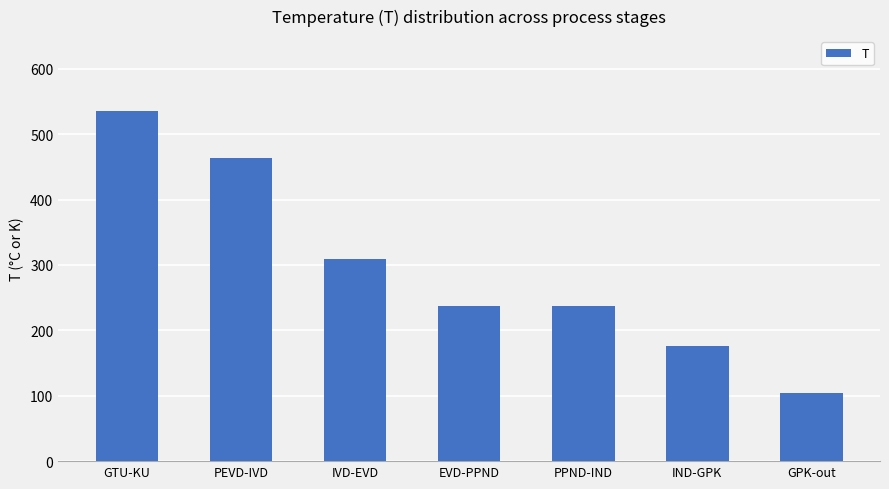

What is the change in value from PEVD-IVD to PPND-IND?

-227.7